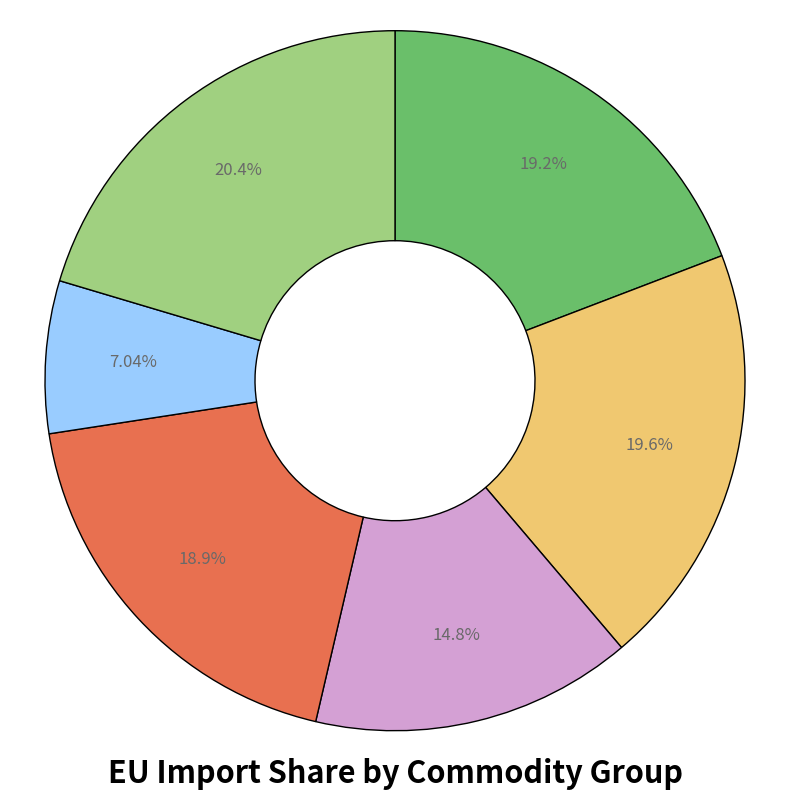

Is there any slice that represents more than half of the pie?

No